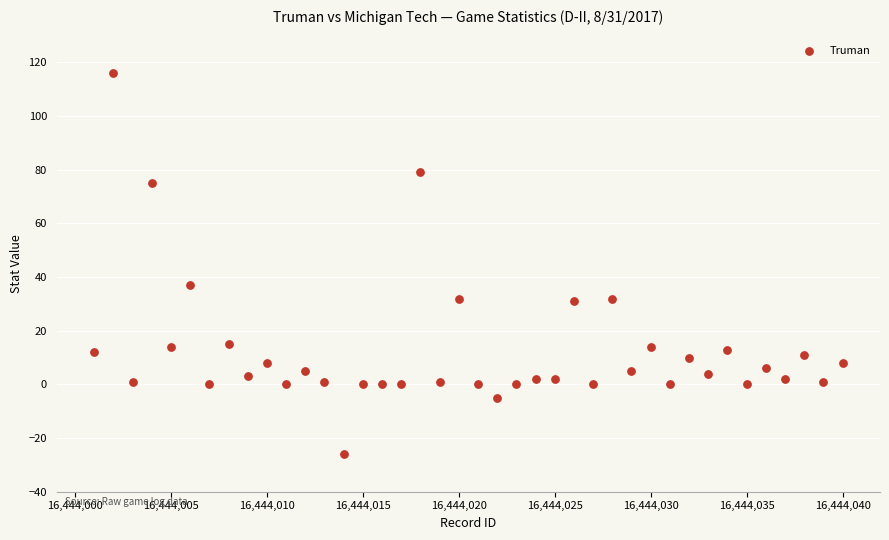

What is the range of Y values (max minus min)?

142